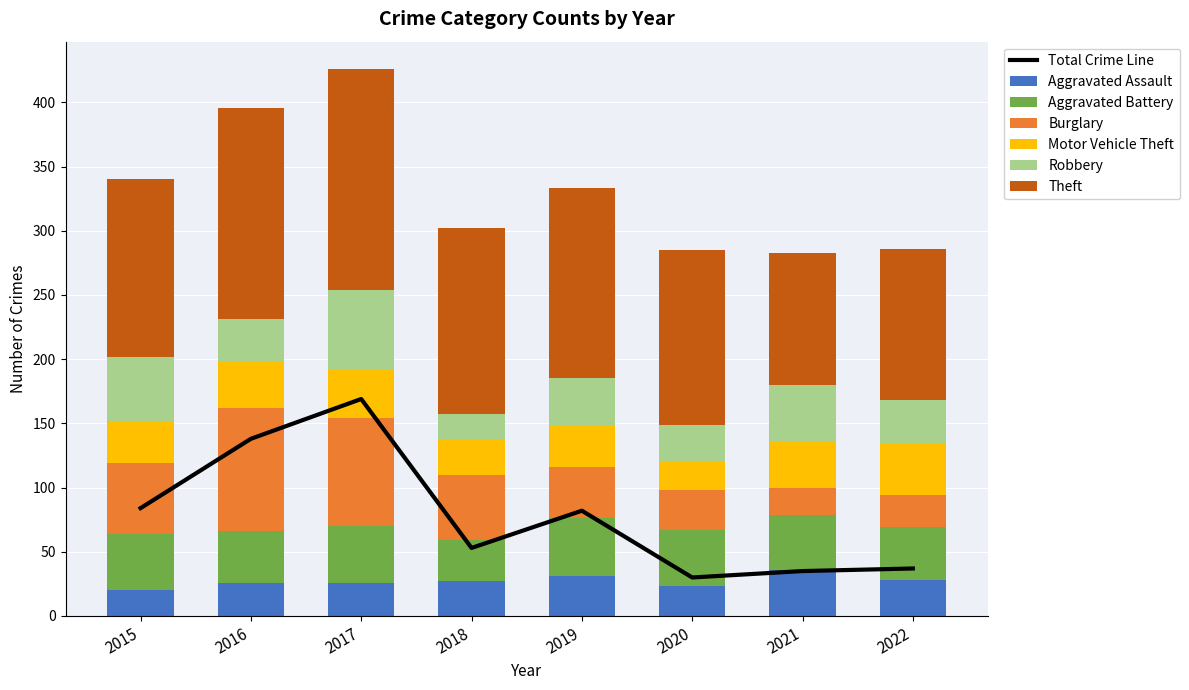

Is it true that Aggravated Battery equals 61 at 2022?

False